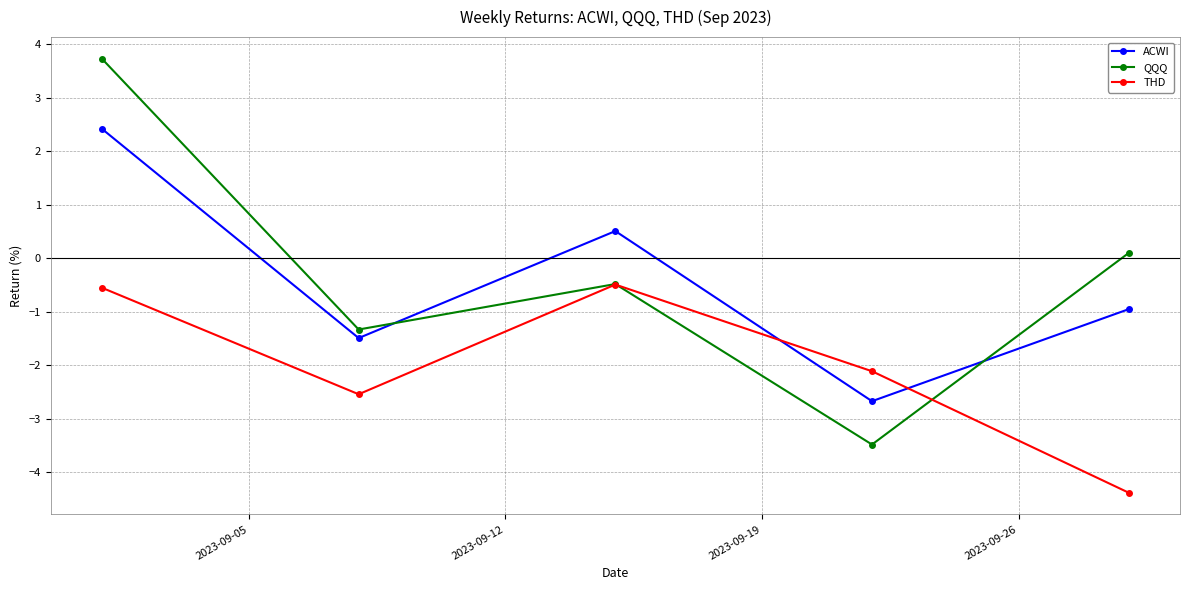

How many times do QQQ and ACWI cross each other?

2